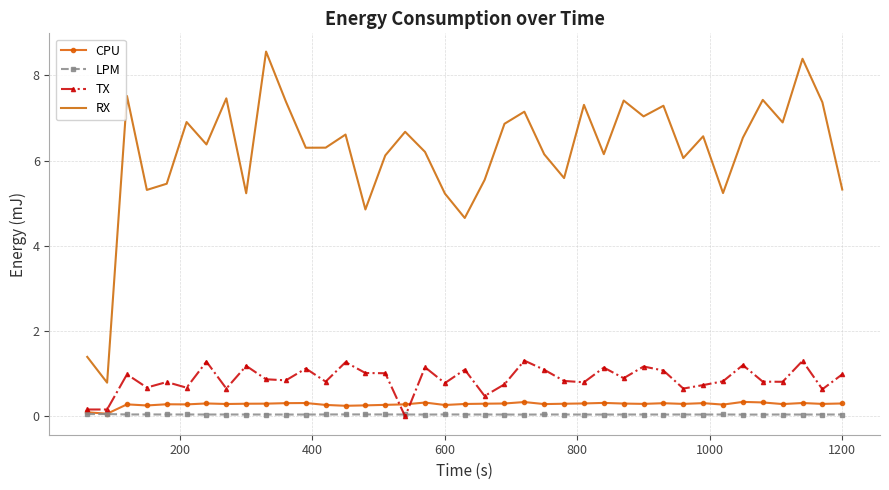

Which series has the largest total across all categories?

RX